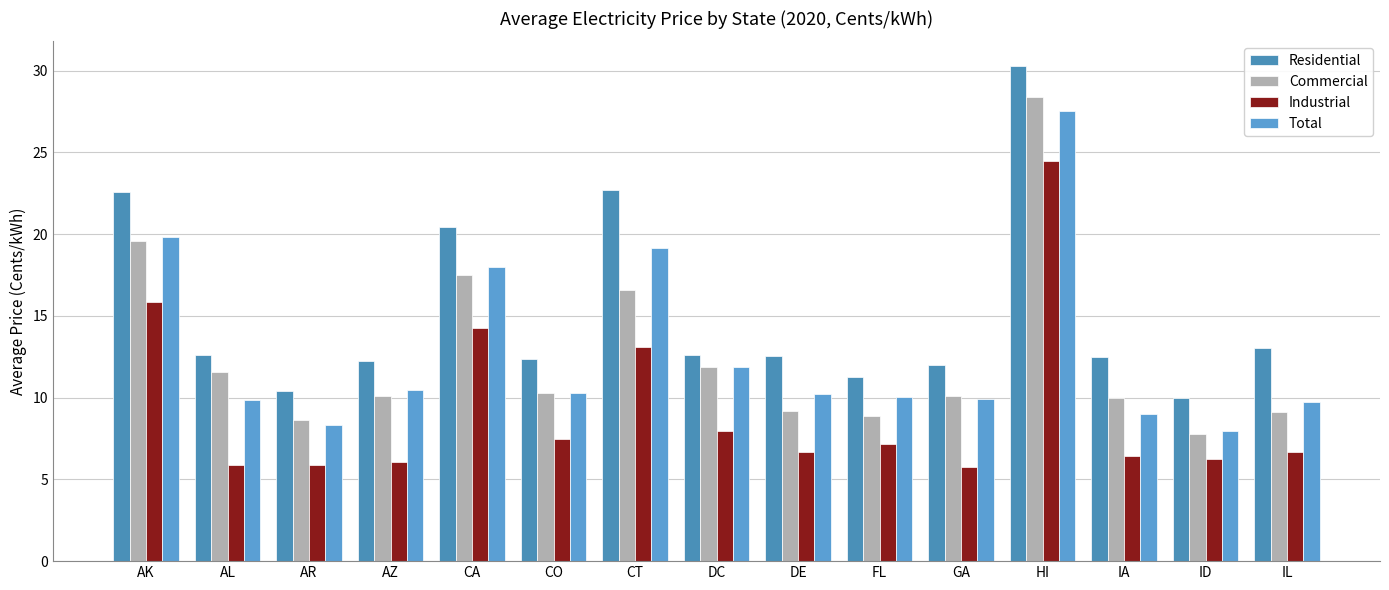

What is the total value across all series at AK?

77.8